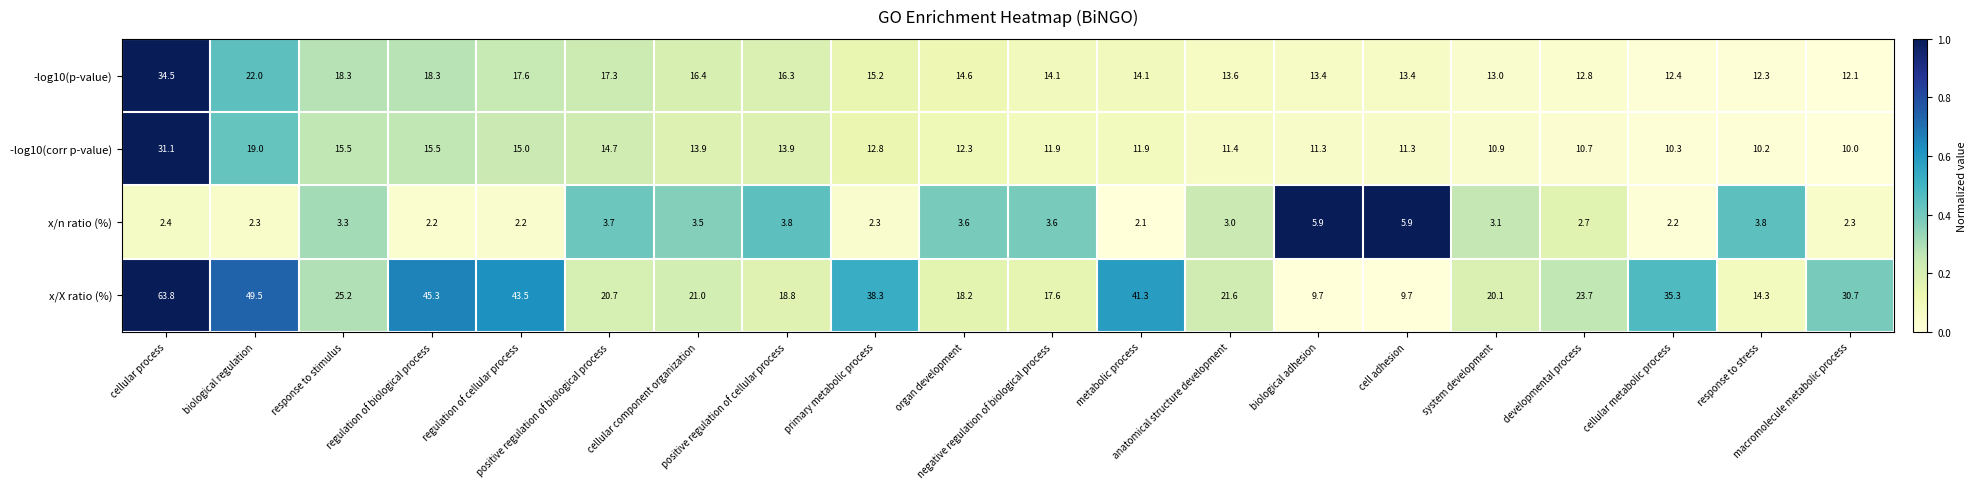

Rank the series by their maximum value, from highest to lowest.

x/X ratio (%), -log10(p-value), -log10(corr p-value), x/n ratio (%)